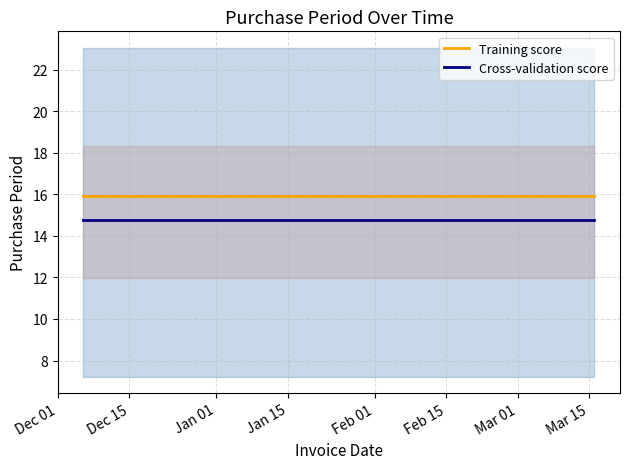

What are all the series names shown in the legend?

Training score, Cross-validation score